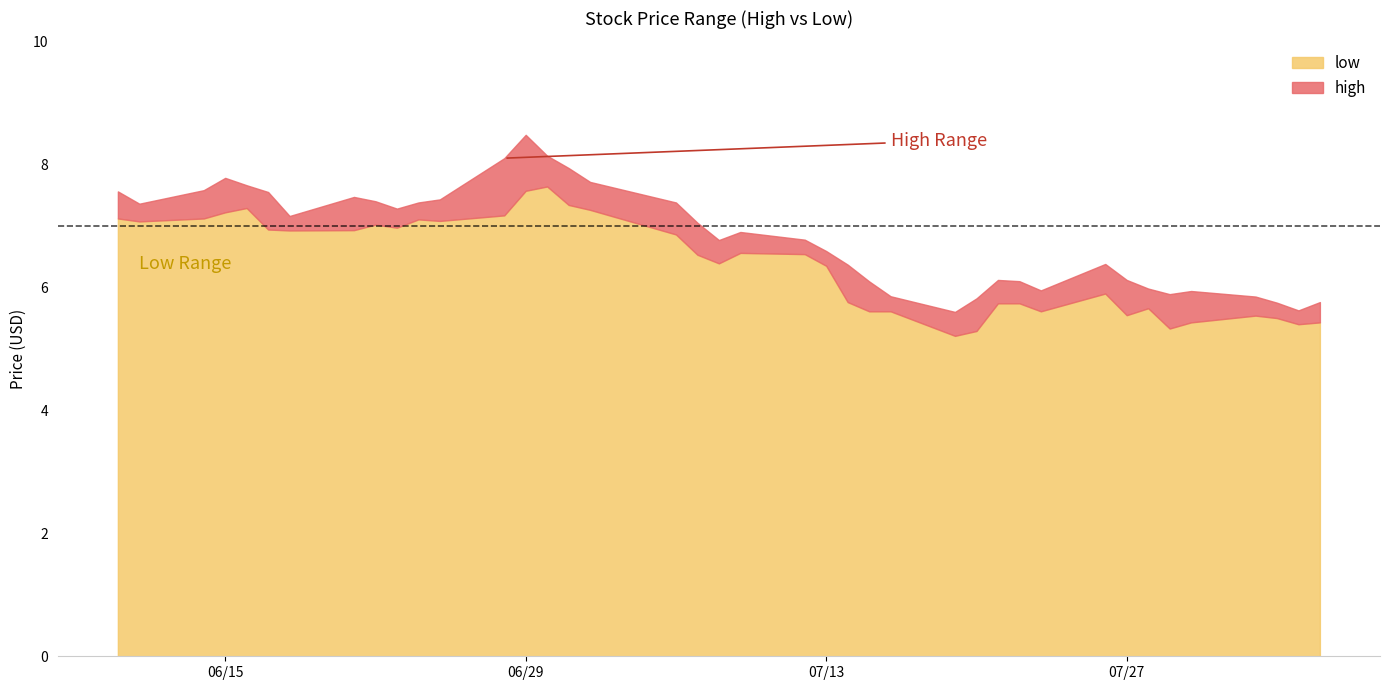

Which series has the largest total across all categories?

high